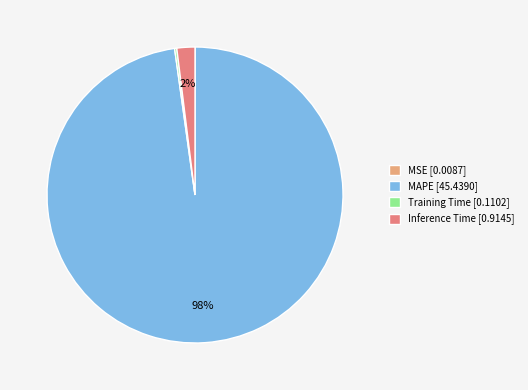

Is there any slice that represents more than half of the pie?

Yes